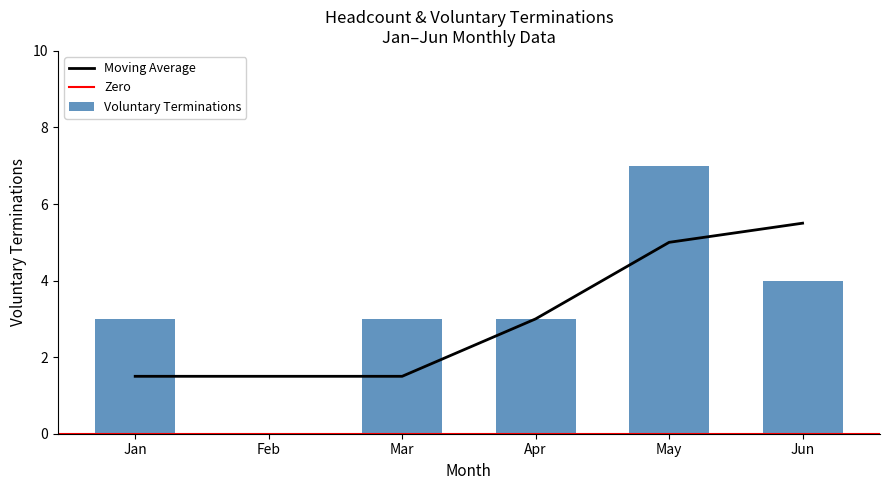

What is the value of the 6th bar from the left?

4